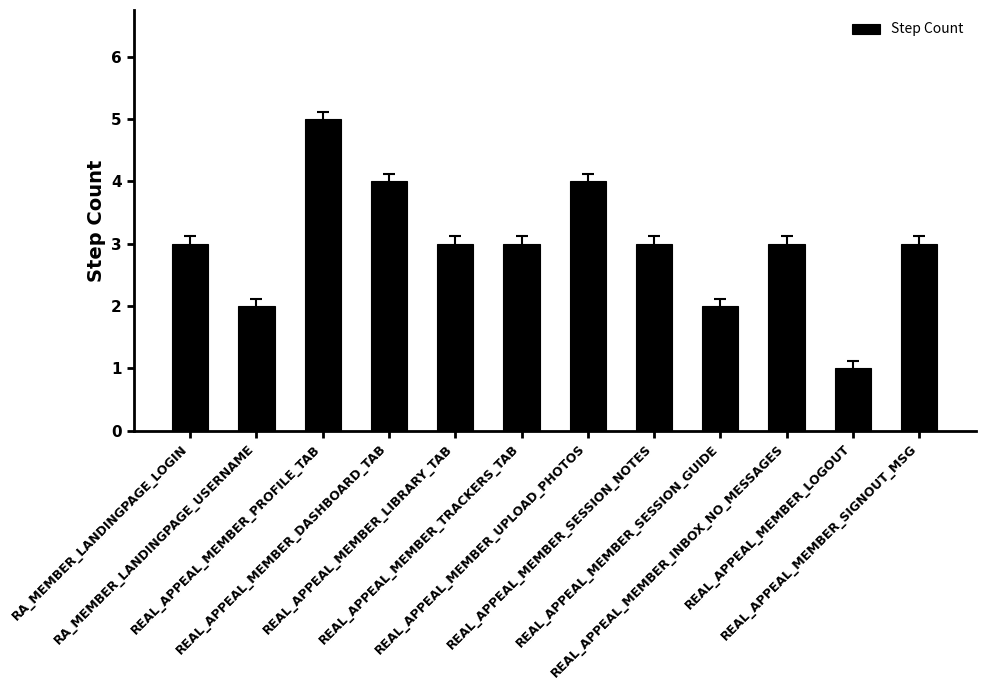

How many series are shown in this chart?

1